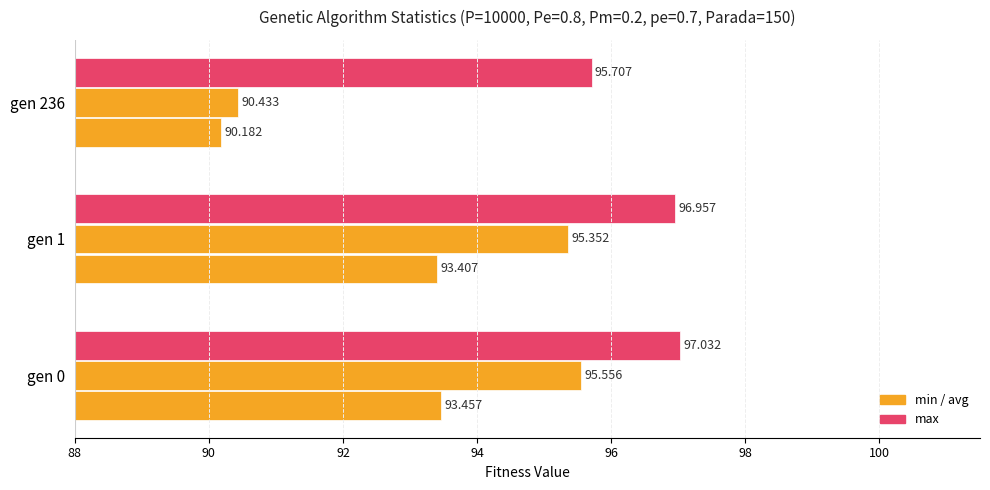

What is the difference between the maximum and minimum values in the min series?

3.3